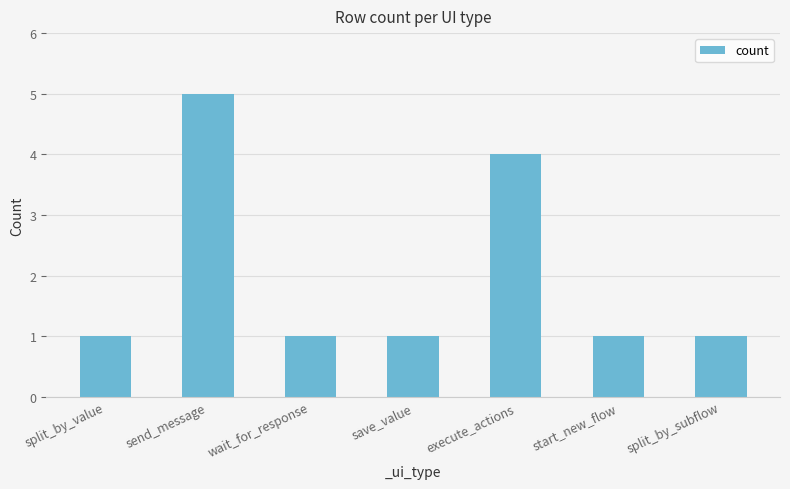

At which label is the value closest to 3?

execute_actions